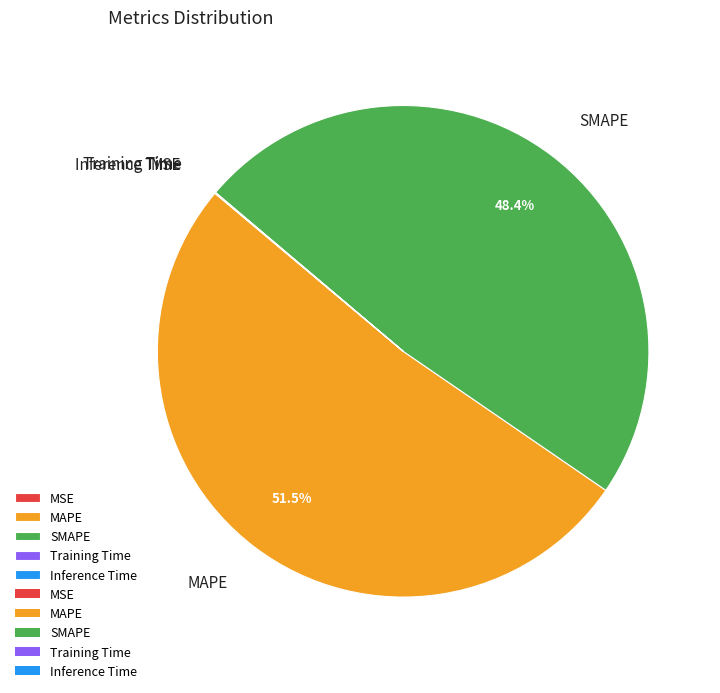

To the nearest percent, what is the average slice percentage?

20%